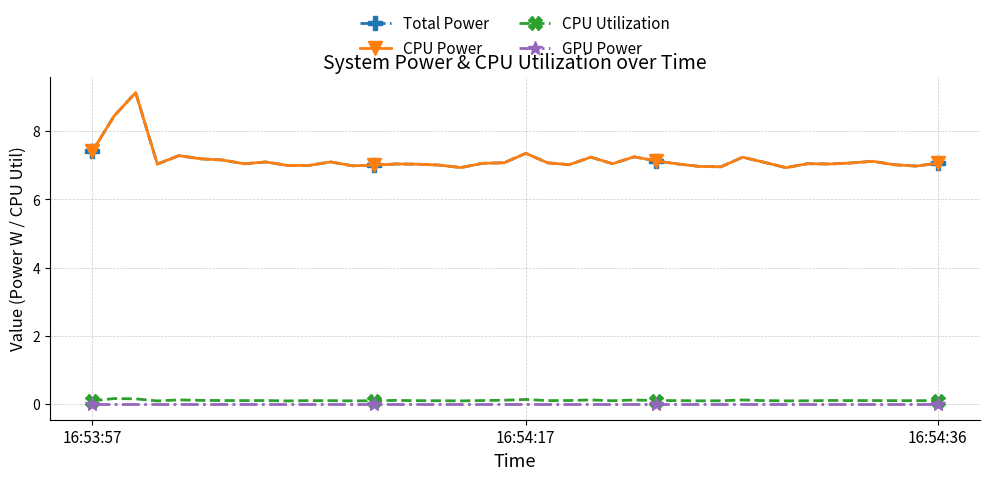

True or false: CPU Utilization and GPU Power cross at least once.

False